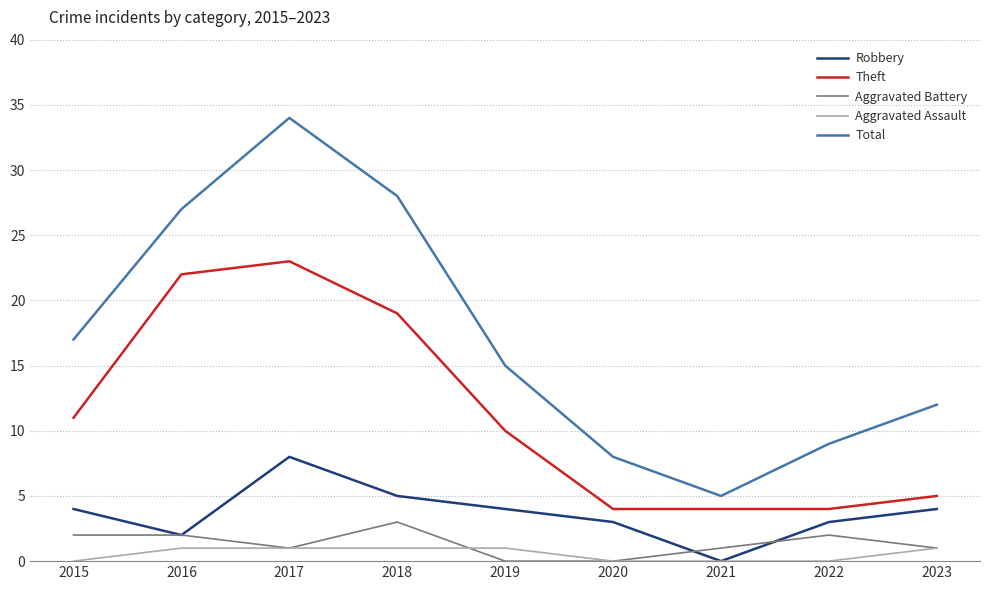

True or false: Theft and Robbery intersect in this chart.

False